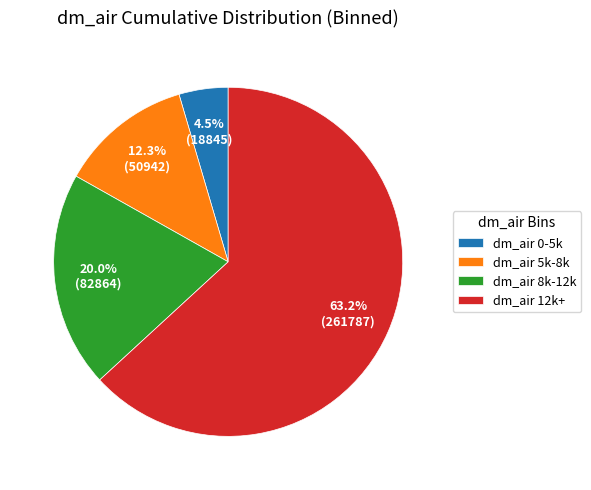

Which category accounts for the majority?

dm_air 12k+